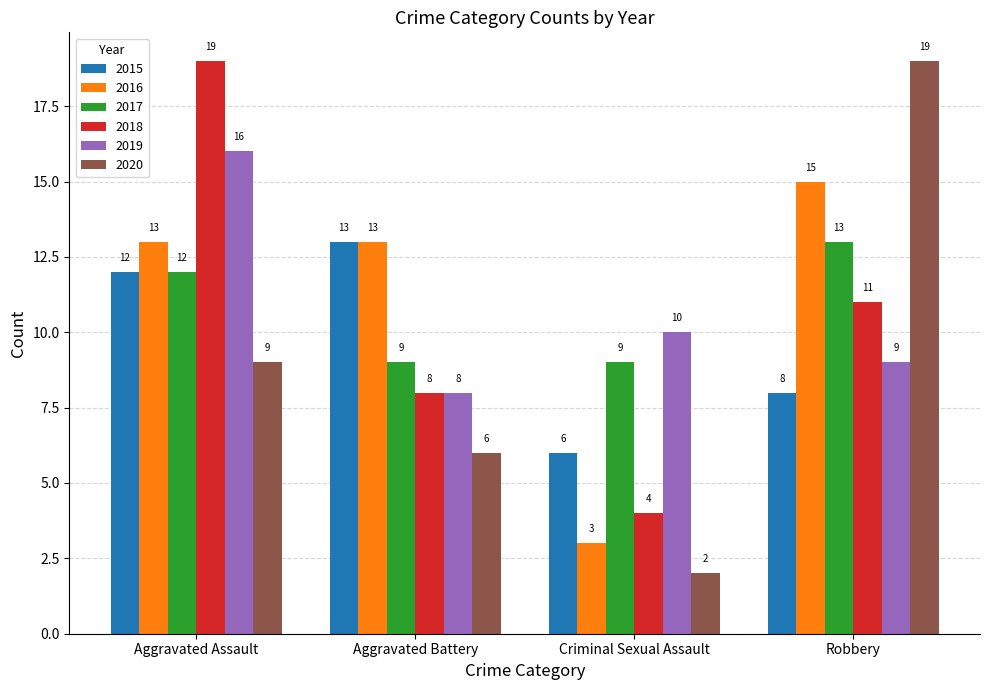

How many data points does each series have?

4